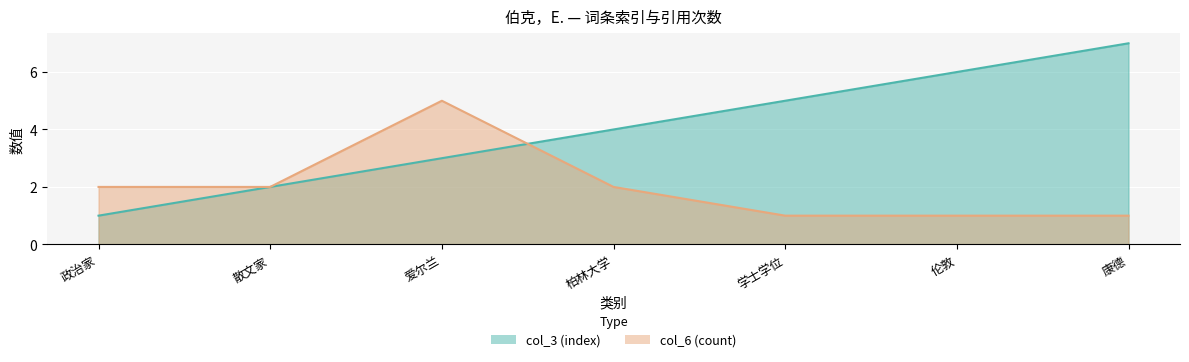

Which series has the largest total across all categories?

col_3 (index)